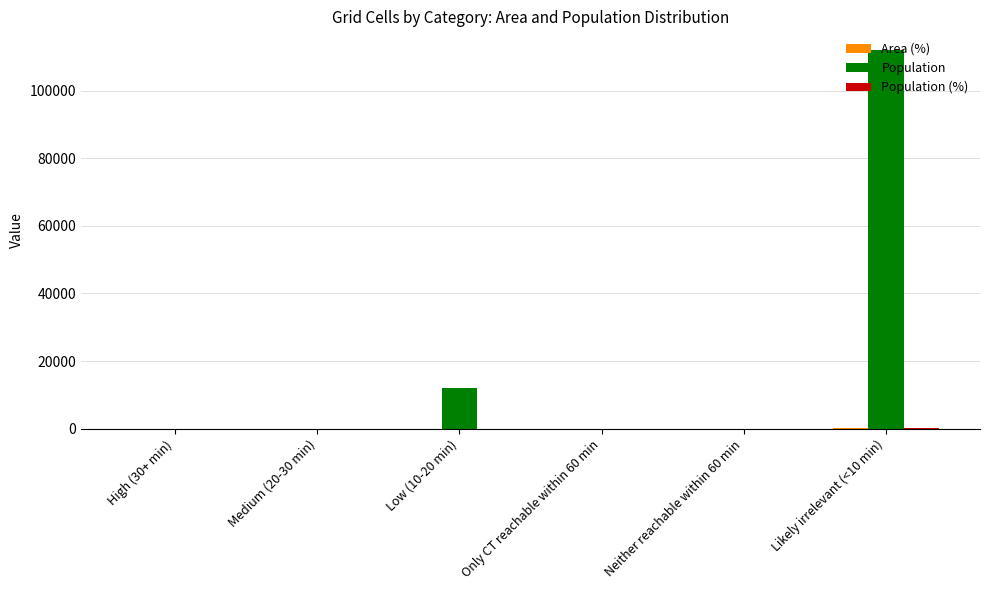

Which category has the highest value across all series?

Likely irrelevant (<10 min)